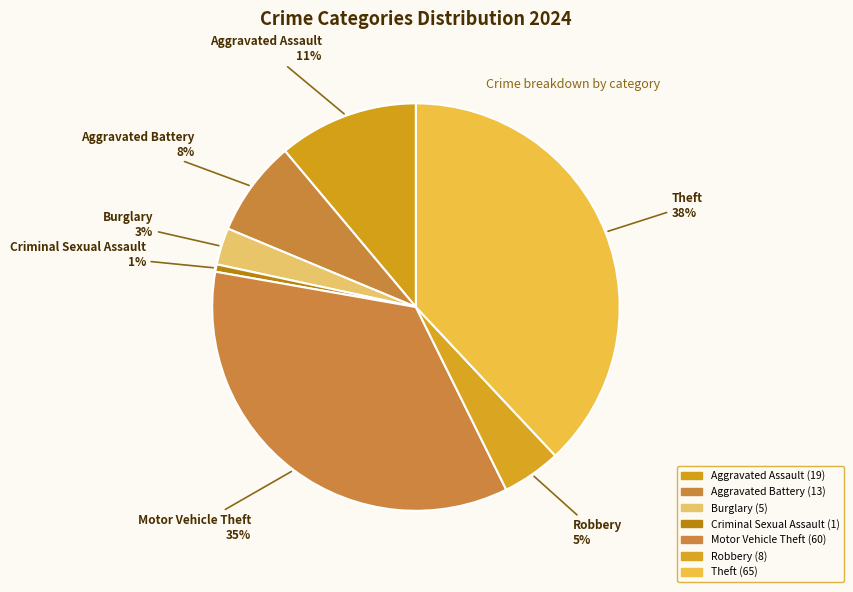

Which has a higher value, Criminal Sexual Assault or Aggravated Assault?

Aggravated Assault